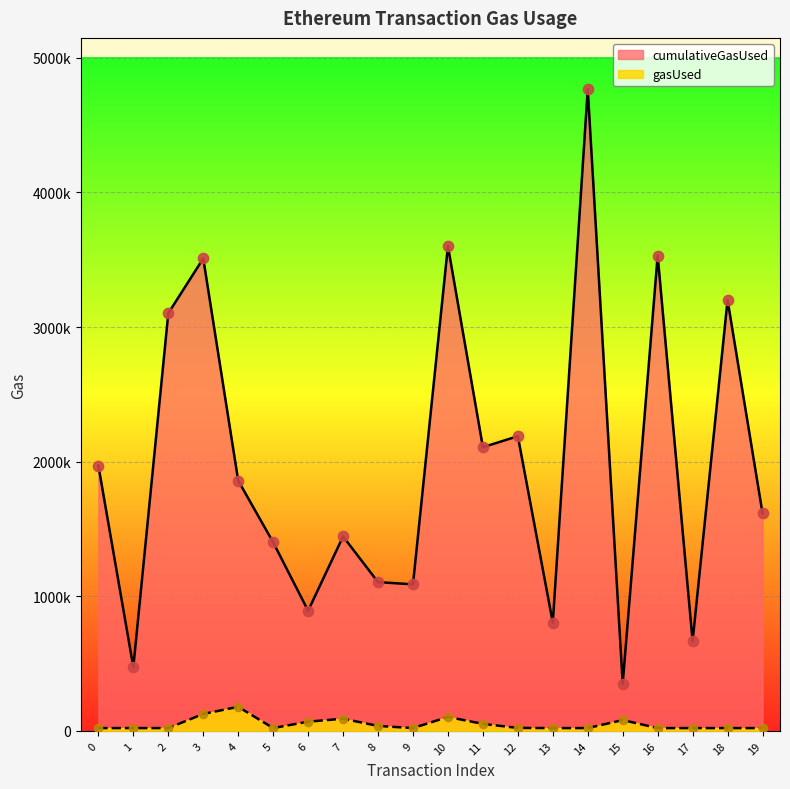

Is the value of cumulativeGasUsed at 12 greater than the value of gasUsed at 19?

Yes